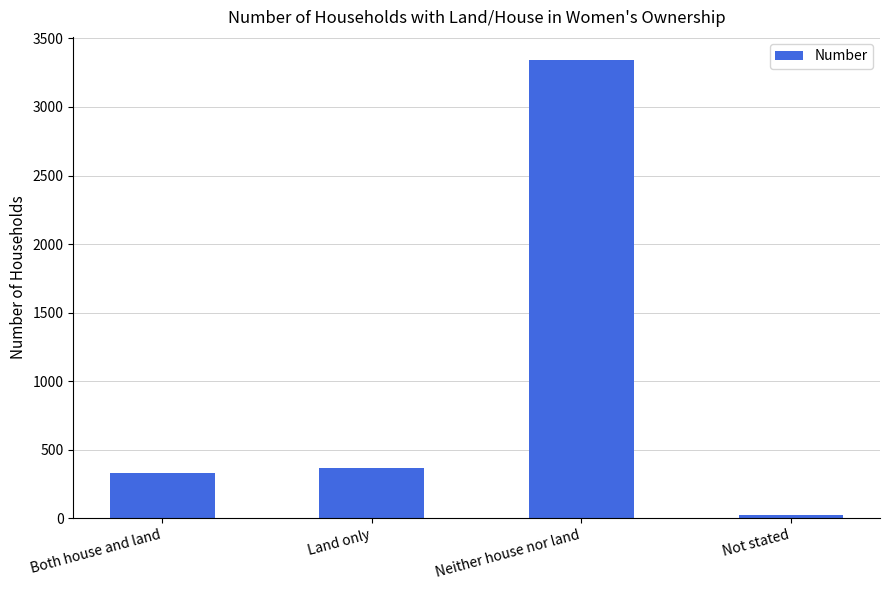

What is the sum of the values at Both house and land and Land only?

702